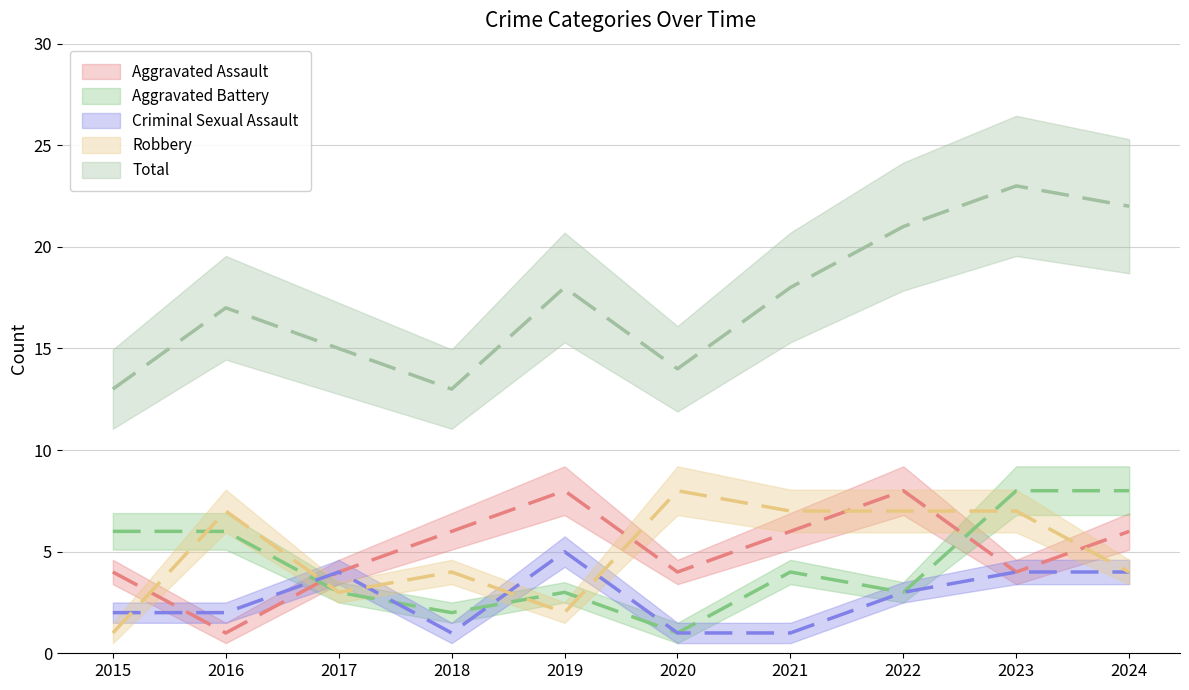

At how many categories does at least one series exceed 1?

10